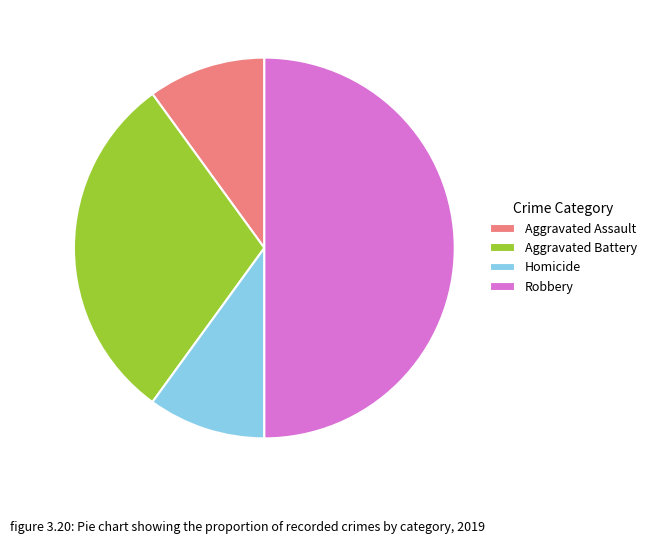

Is it true that Aggravated Battery is 30% of the pie?

True